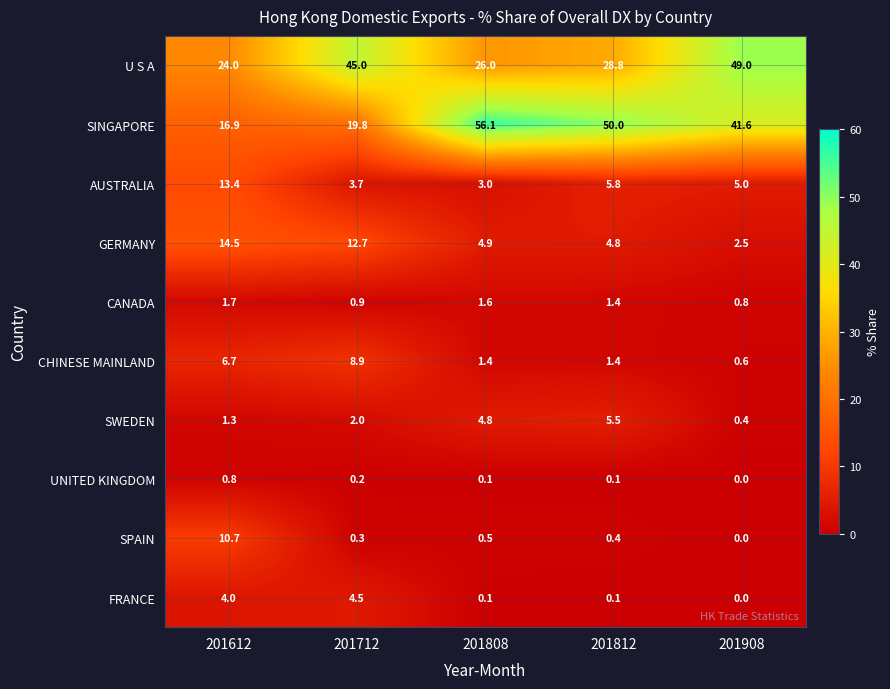

How many distinct data groups are displayed?

10